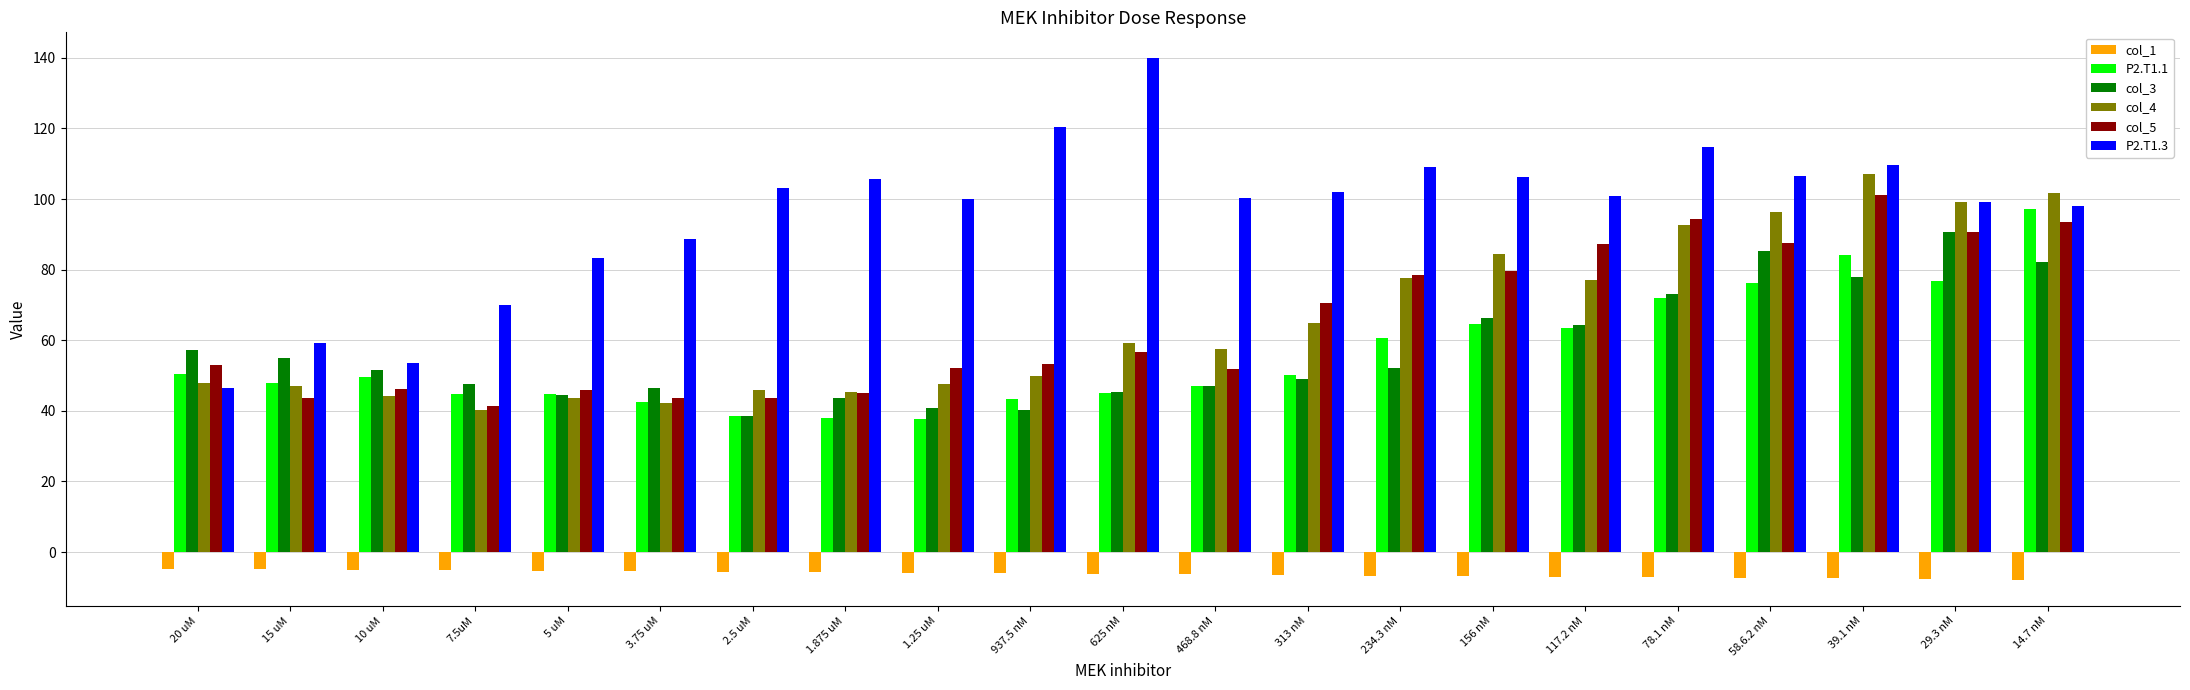

Is the value of col_3 at 117.2 nM greater than the value of col_5 at 5 uM?

Yes